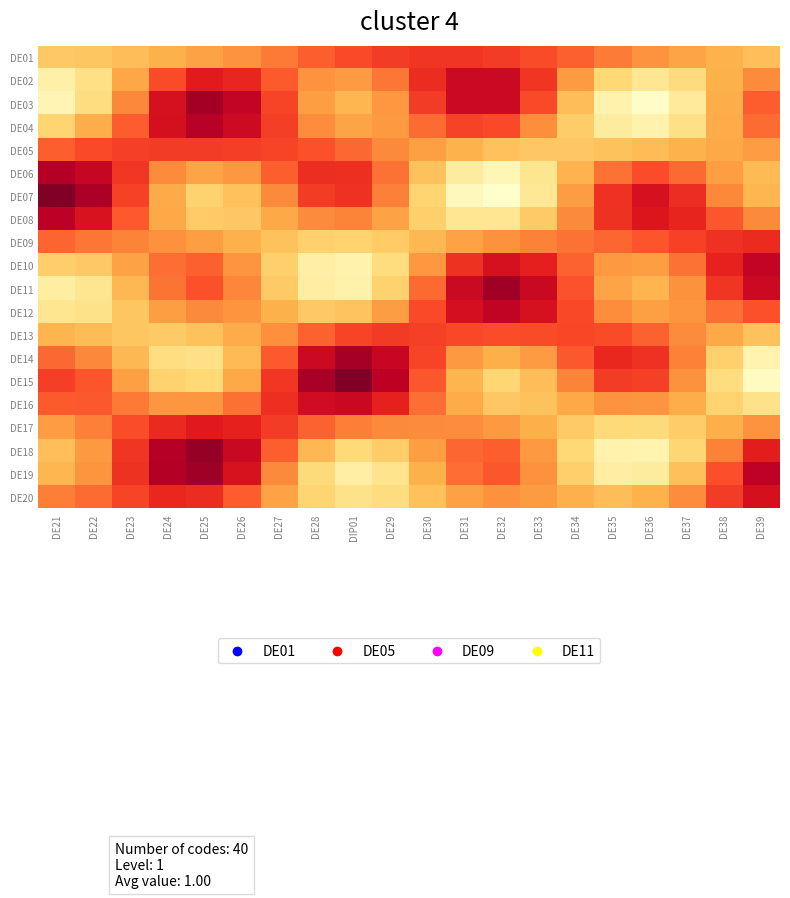

What is the spread (max minus min) of values at DE29?

1.1